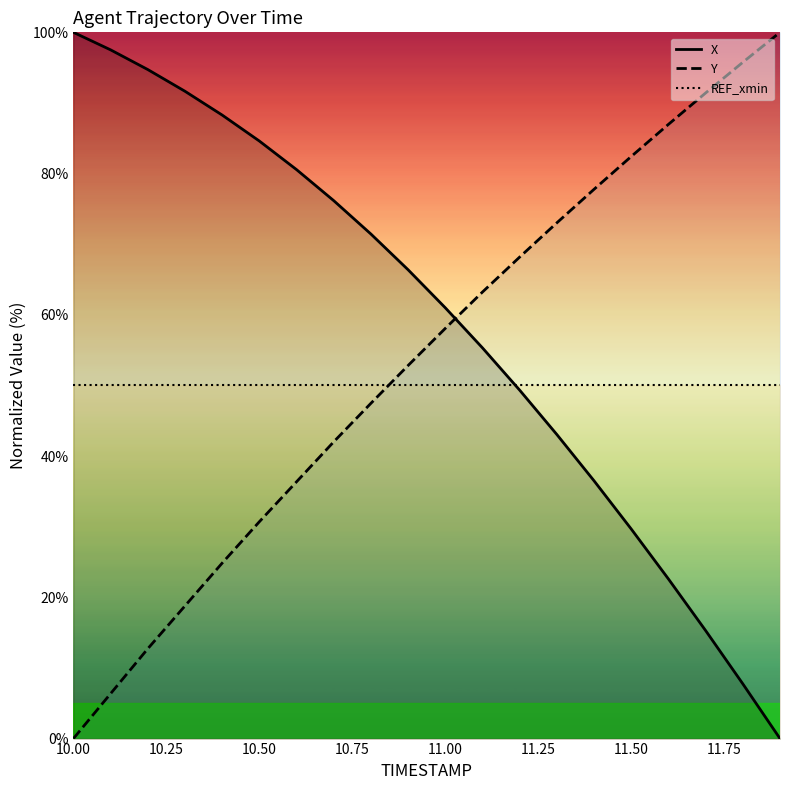

At which label does Y reach its peak?

11.9